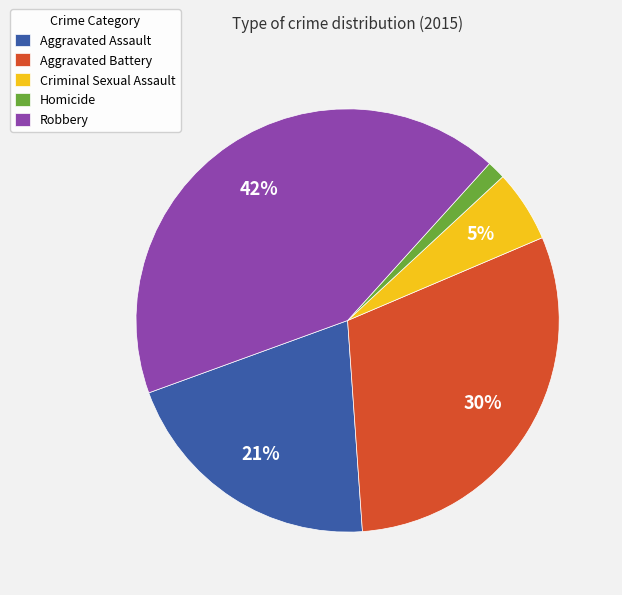

Which has a higher value, Aggravated Assault or Aggravated Battery?

Aggravated Battery